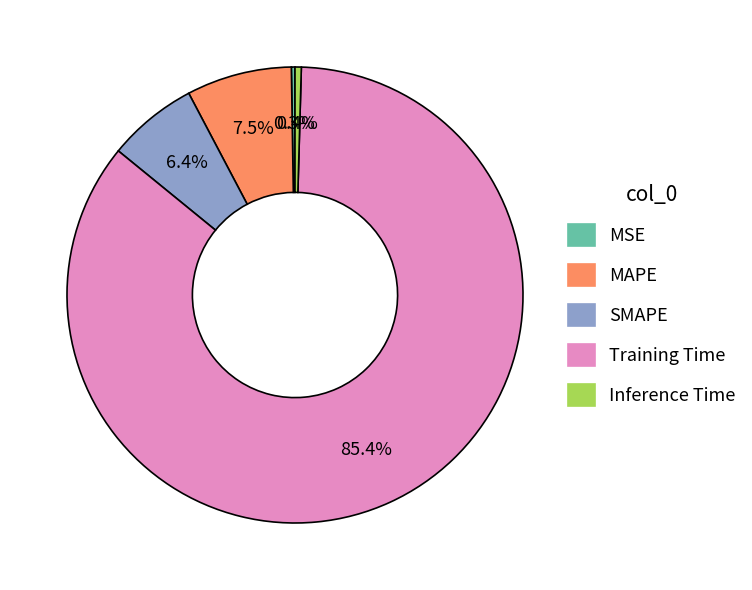

What is the majority slice?

Training Time